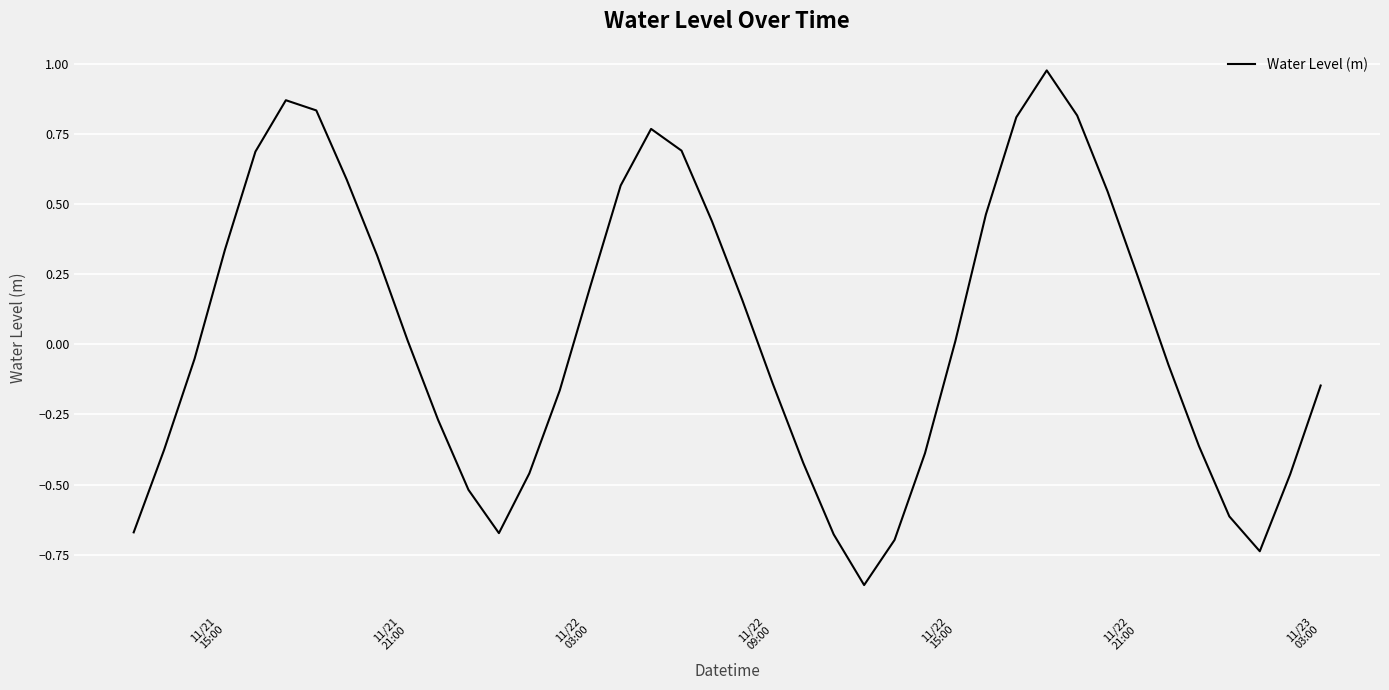

What is the difference between the maximum and minimum values?

1.8